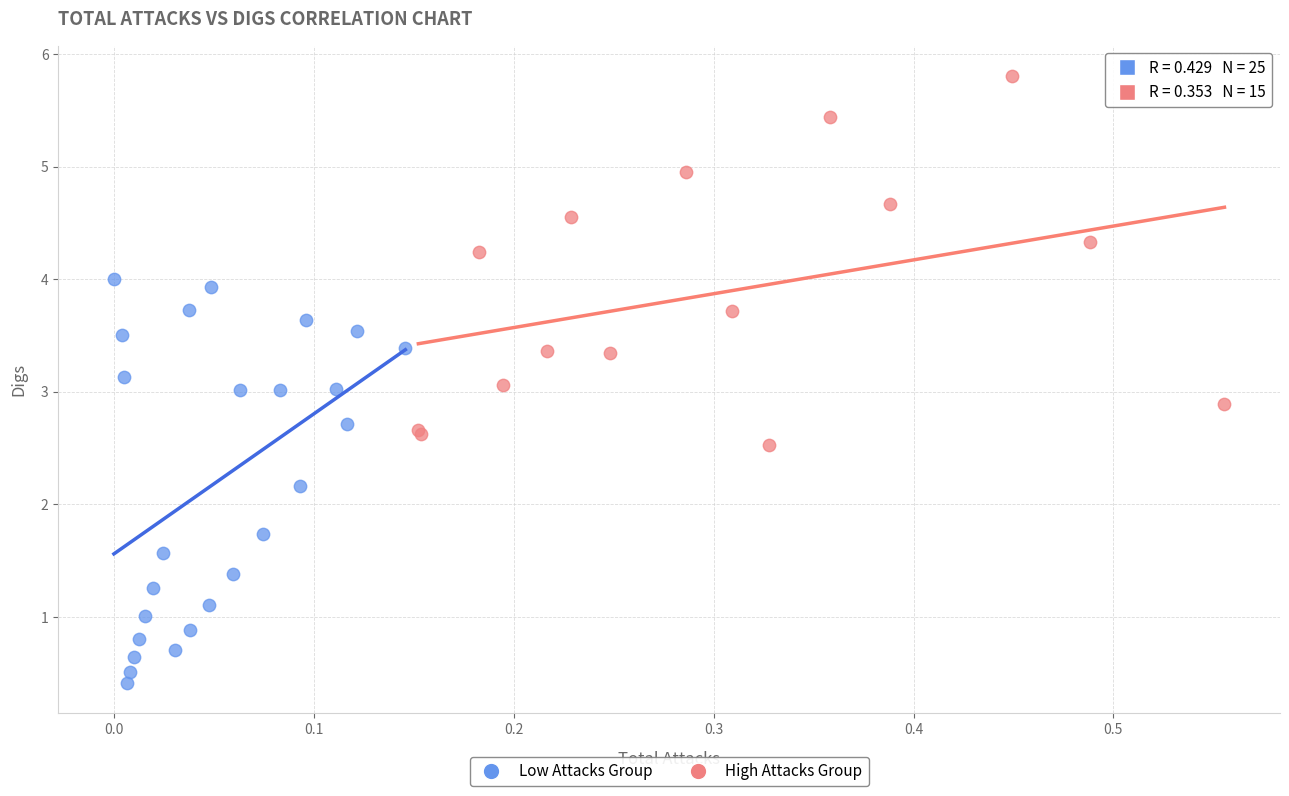

Which series reaches the maximum Y coordinate?

High Attacks Group